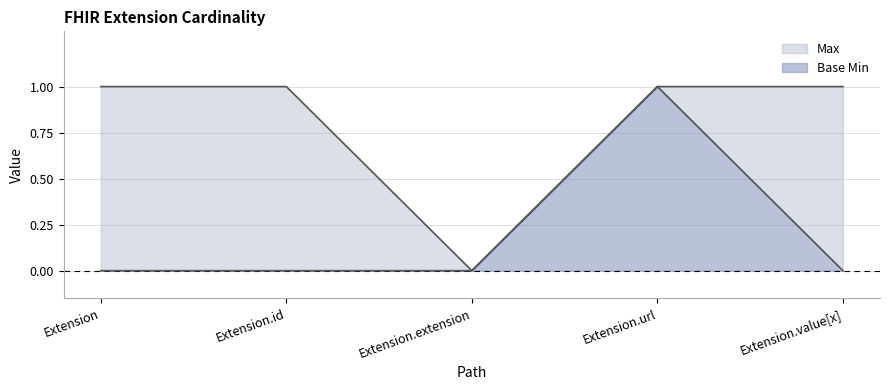

What is the value of the Base Min point at the 4th from the left?

1